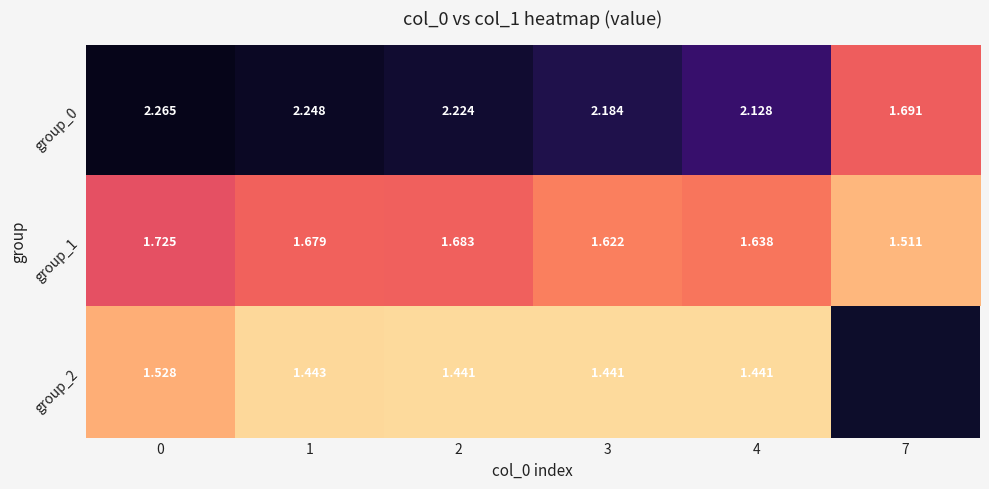

Which category has the lowest value in the group_1 series?

7